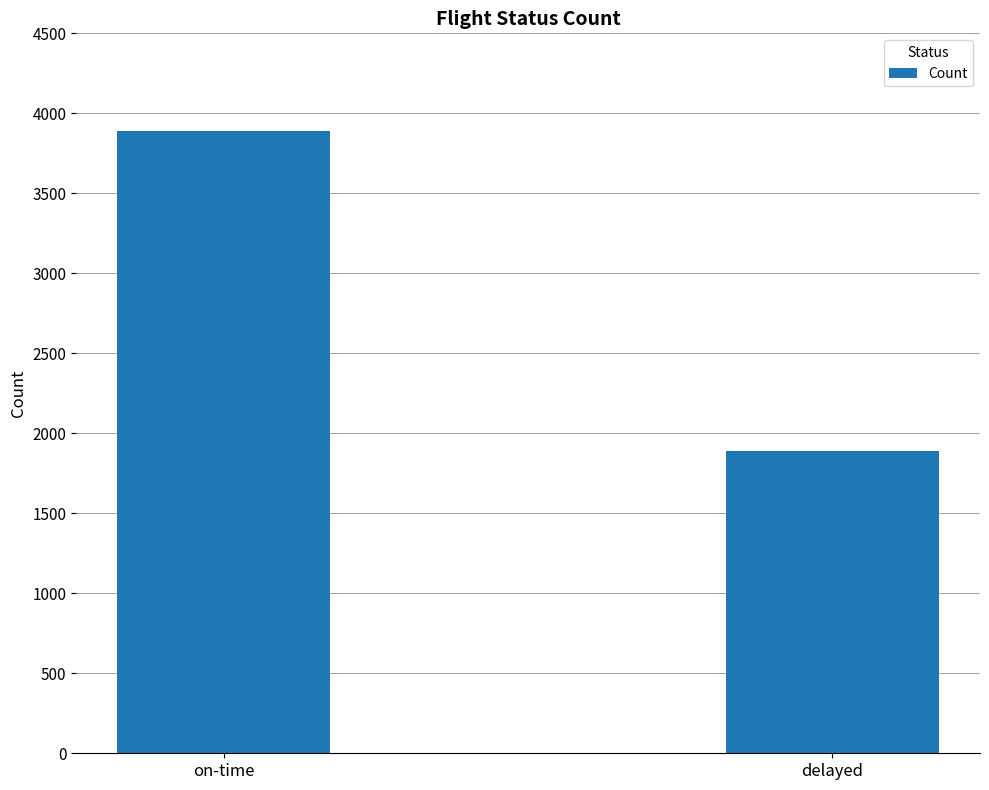

What is the minimum value shown in the chart?

1891